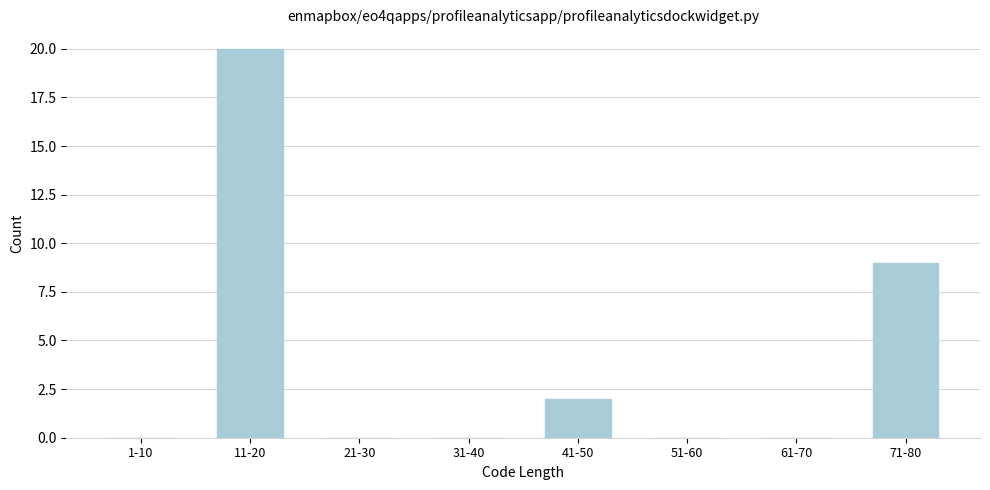

Reading left to right, extract all data points from this chart.

1-10=0	11-20=20	21-30=0	31-40=0	41-50=2	51-60=0	61-70=0	71-80=9